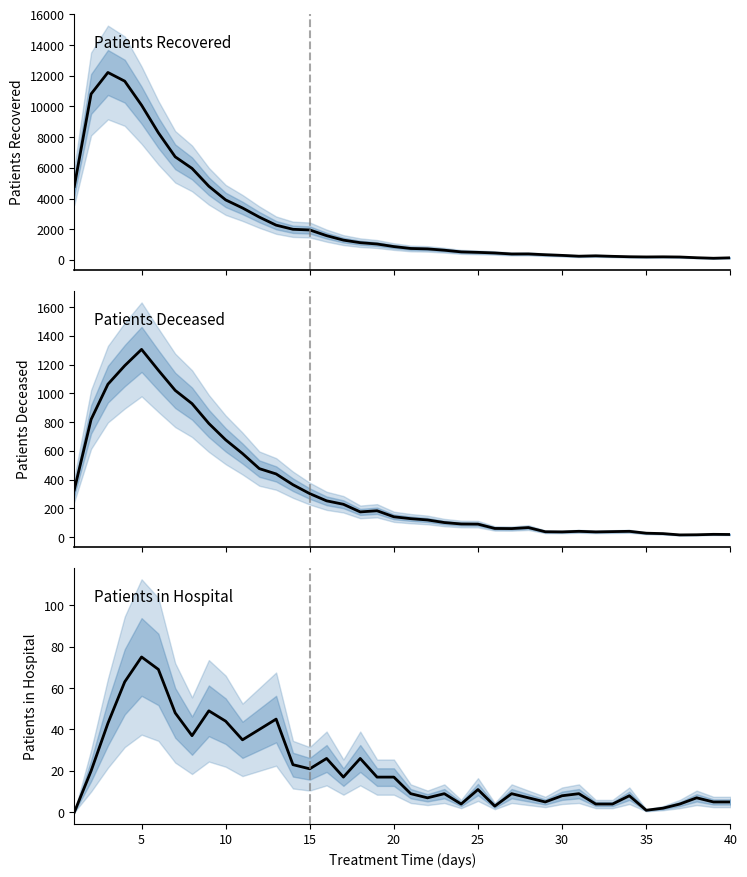

What is the average value of the patients_deceased series?

338